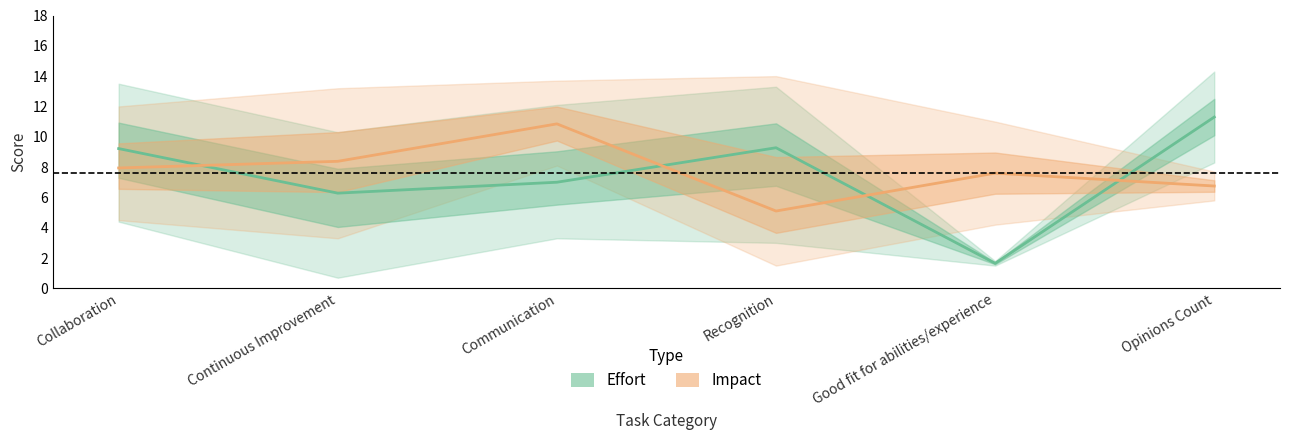

True or false: Impact has a value of 5.1 at Recognition.

True